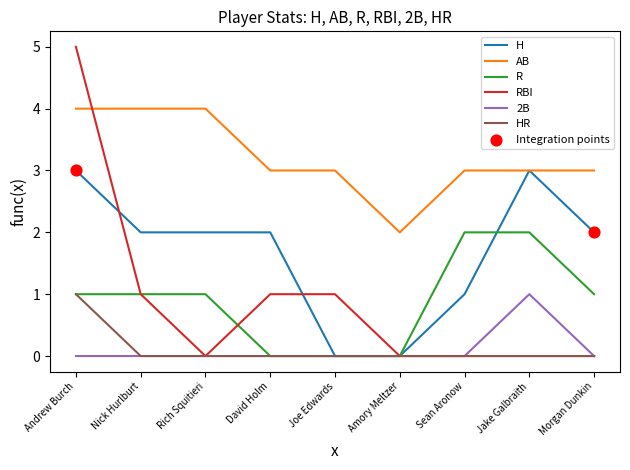

What is the spread (max minus min) of values at Sean Aronow?

3